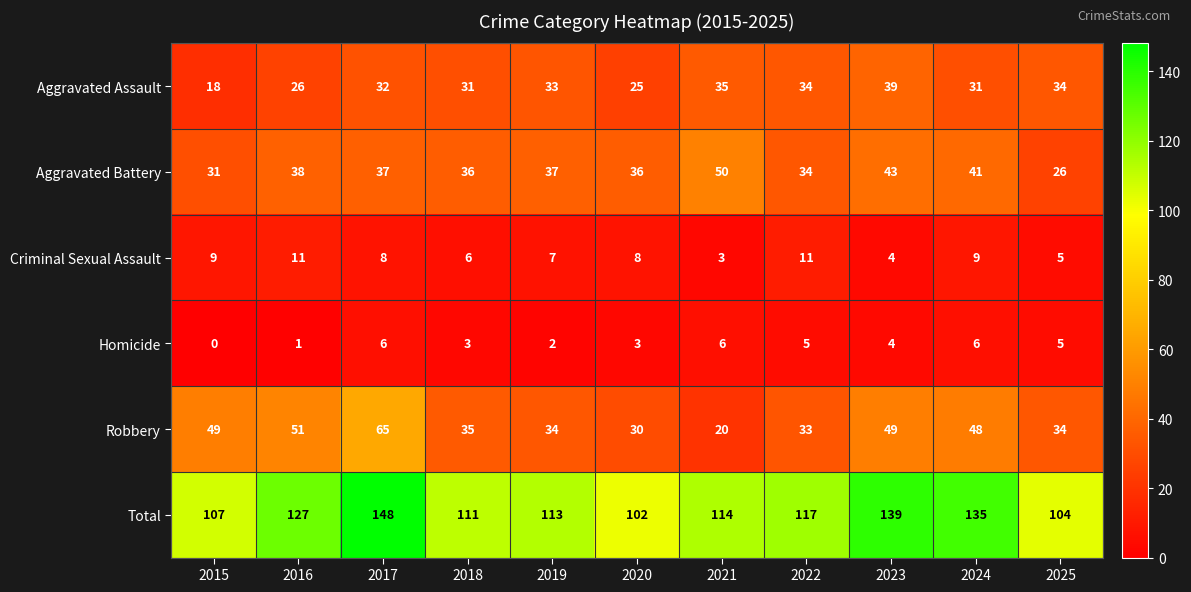

List the series in order of their peak value, highest first.

Total, Robbery, Aggravated Battery, Aggravated Assault, Criminal Sexual Assault, Homicide